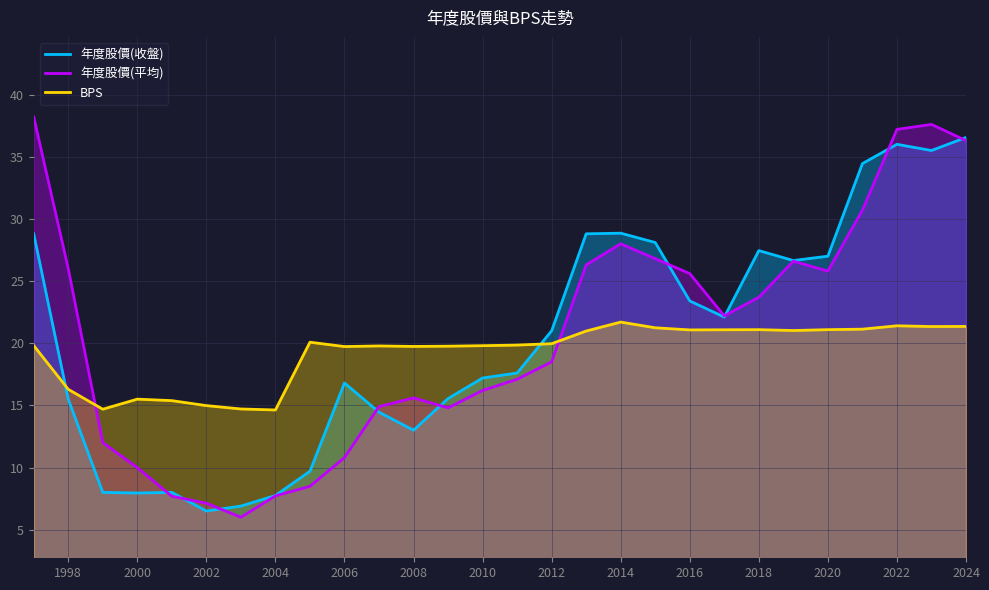

What is the sum of all 年度股價(收盤) values?

569.5